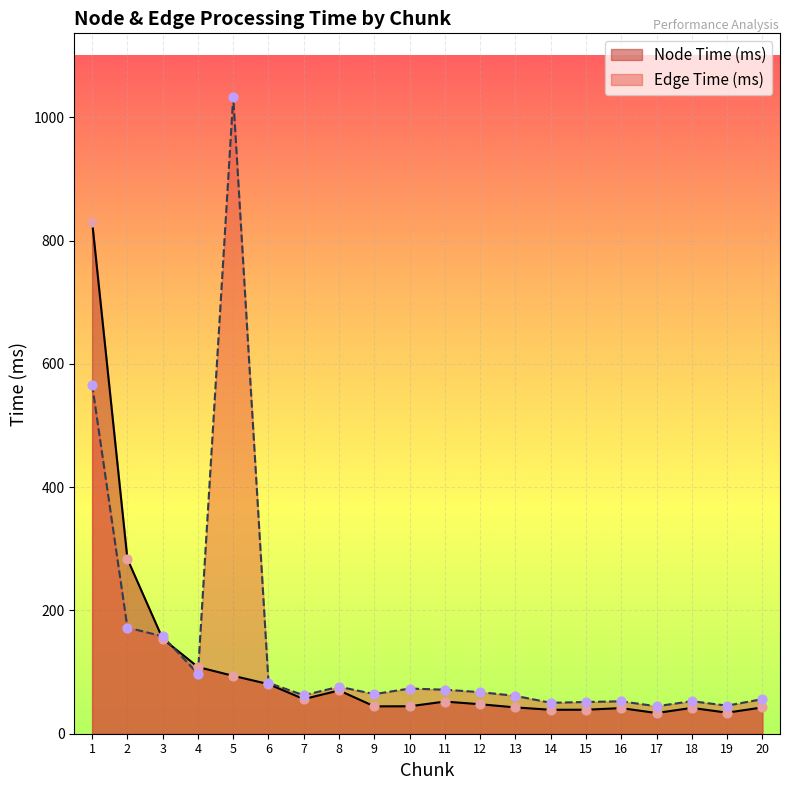

What are all the series names shown in the legend?

Node Time (ms), Edge Time (ms)